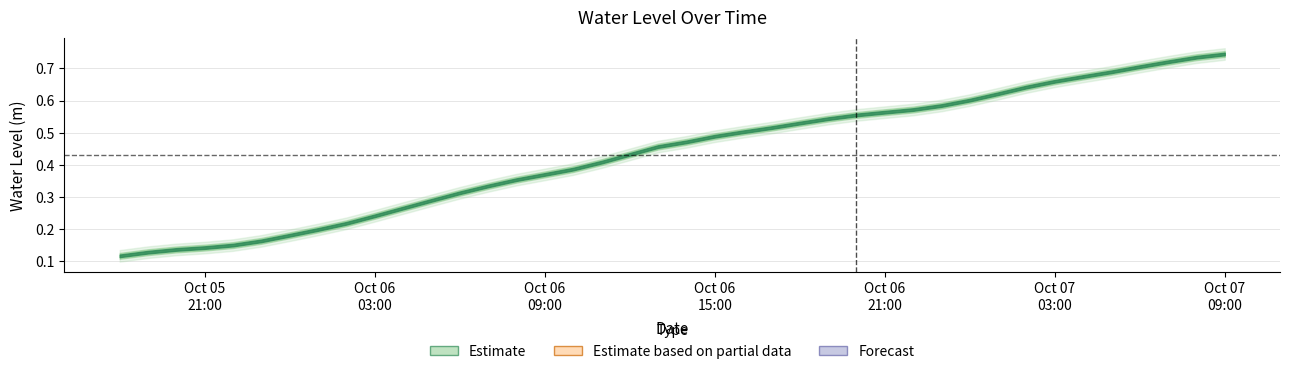

What value does the data have at 2024-10-07 04:00:00?

0.7